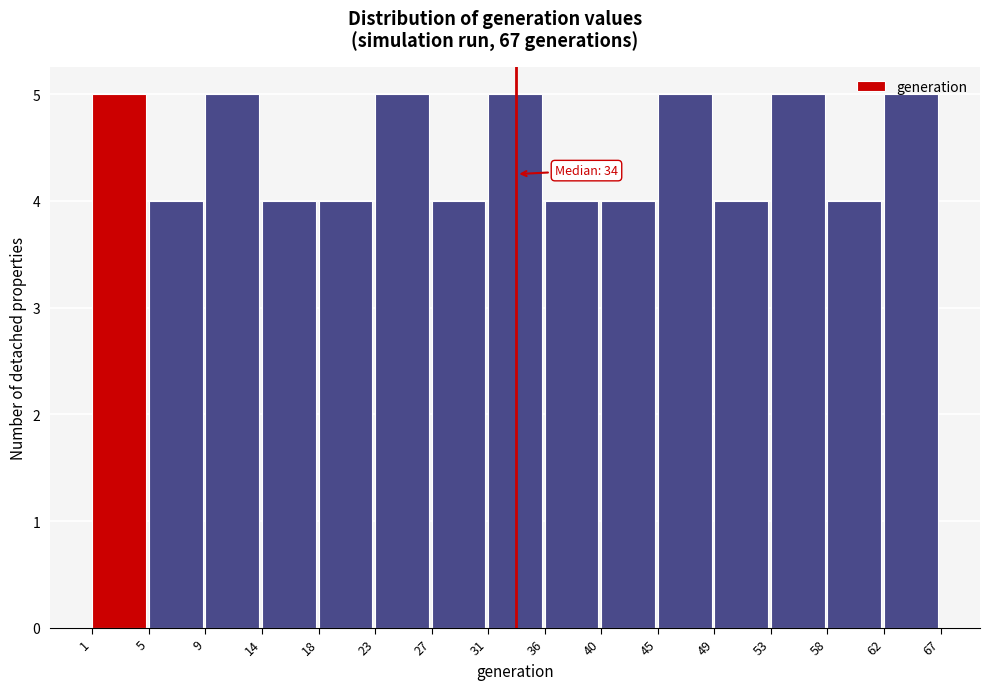

What is the minimum value shown in the chart?

4